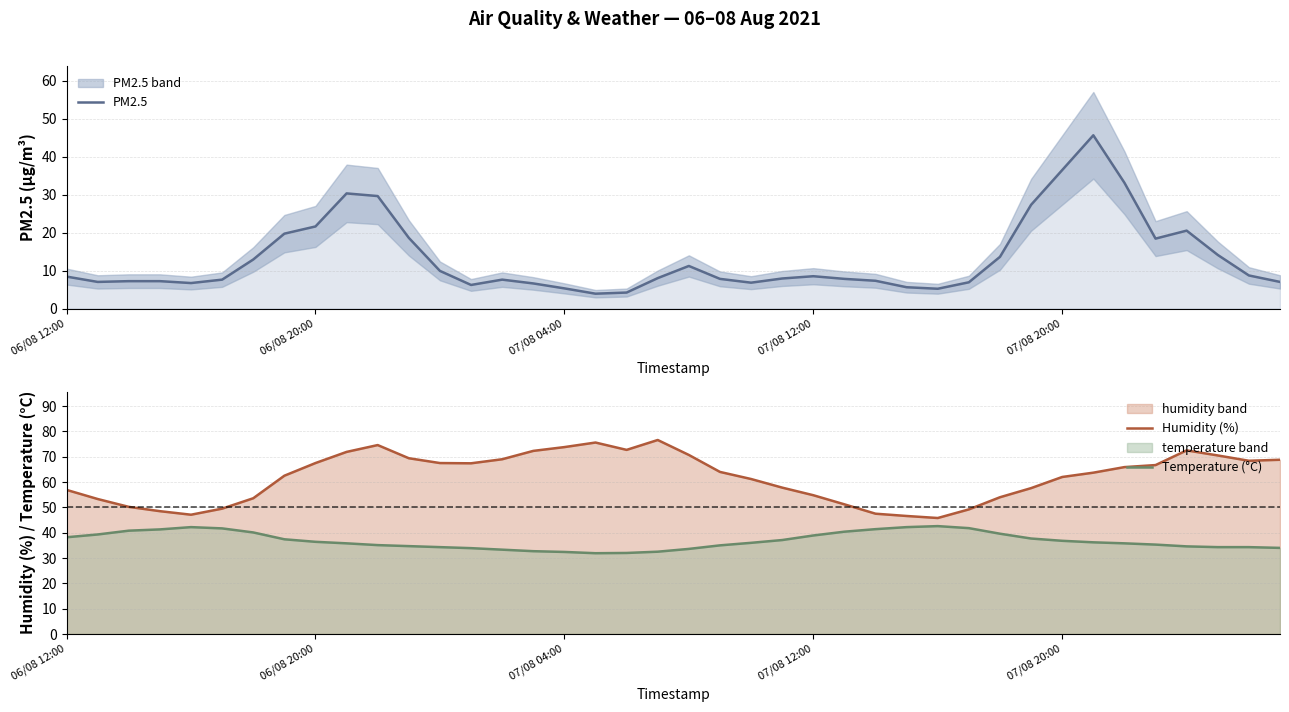

True or false: Humidity (%) and PM2.5 cross at least once.

False